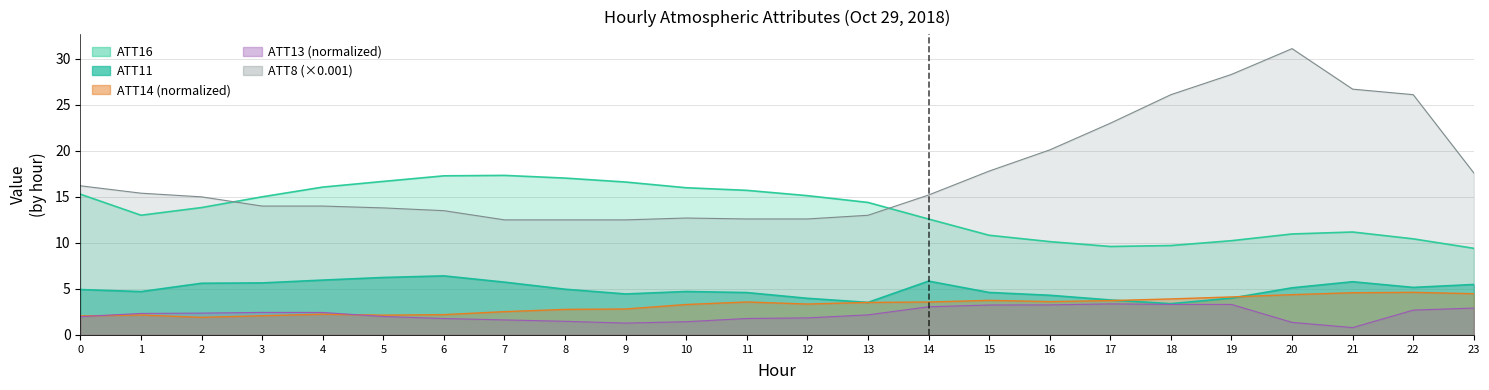

Is it true that ATT16 equals 10.1 at 16?

True